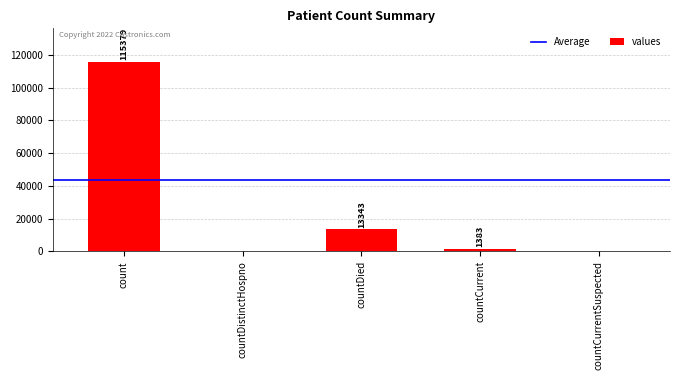

What is the change in value from countCurrent to countCurrentSuspected?

-1383